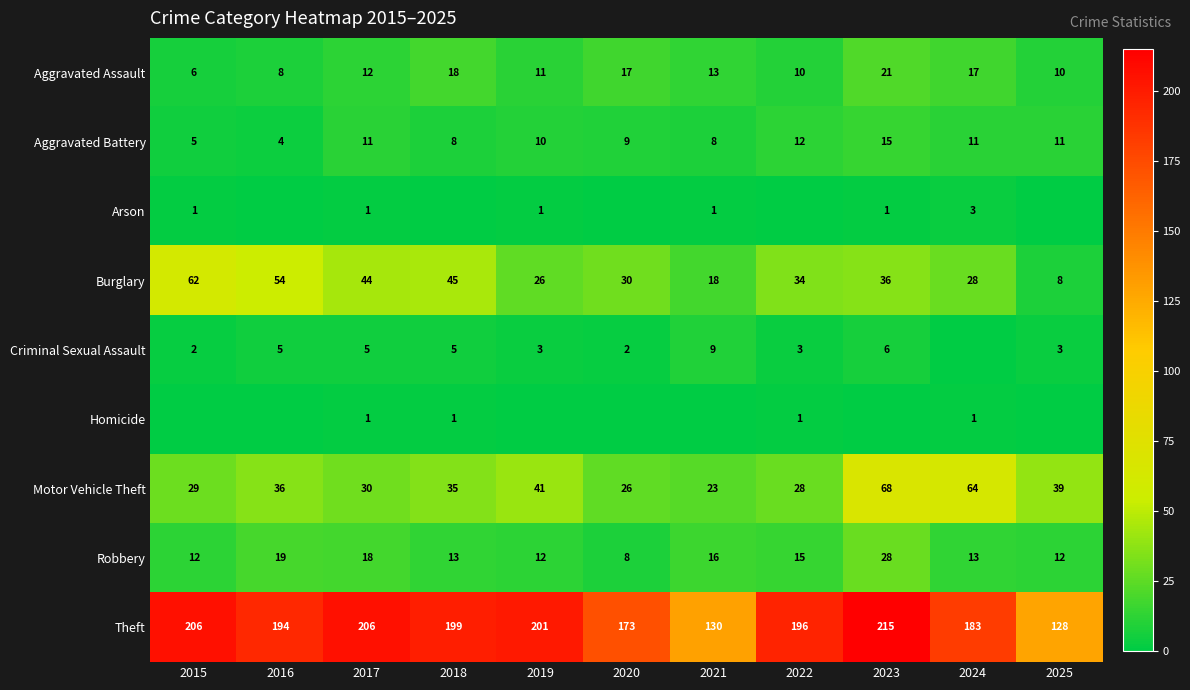

What is the spread (max minus min) of values at 2021?

130